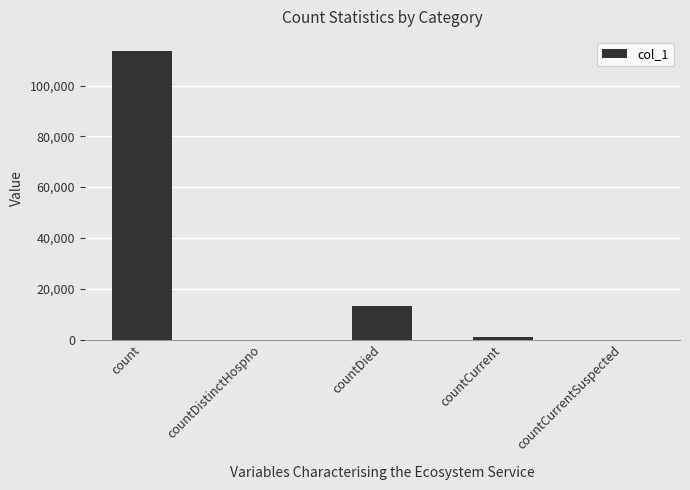

What is the sum of all values?

127721